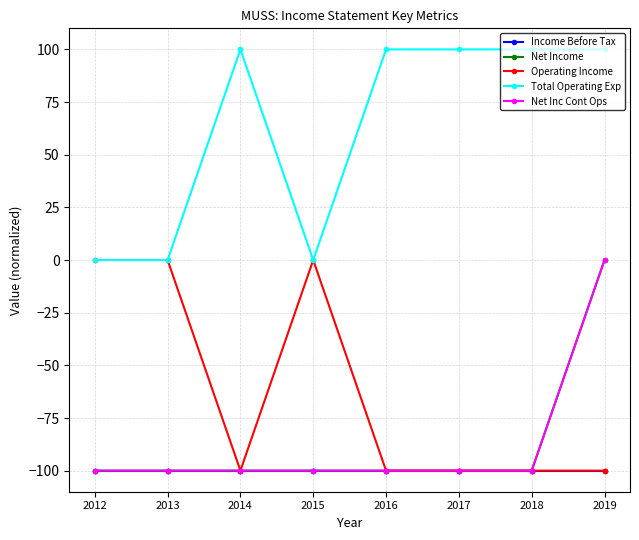

Is this an area chart (filled region under the line)?

No